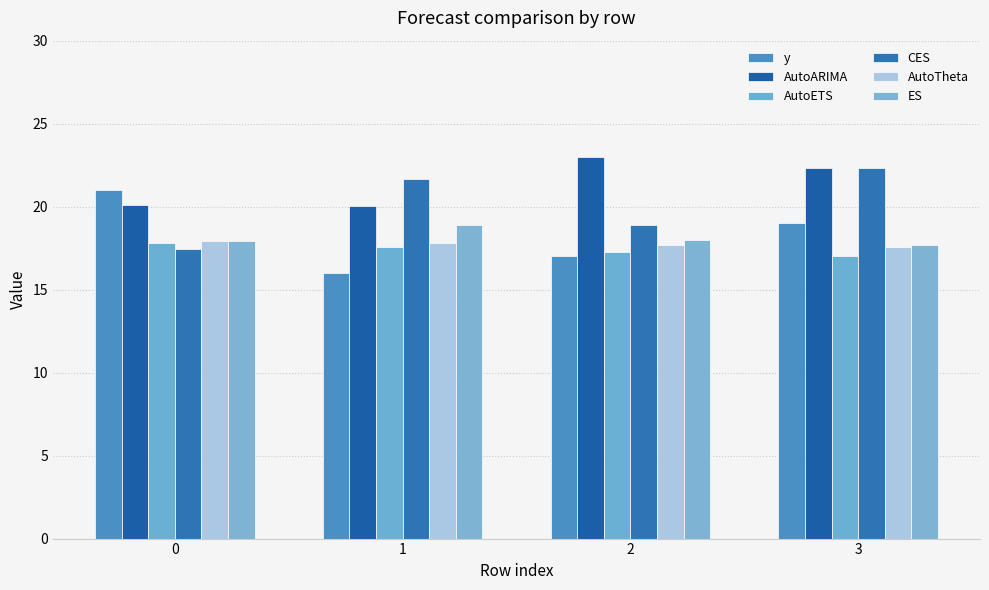

What is the sum of all AutoETS values?

69.7